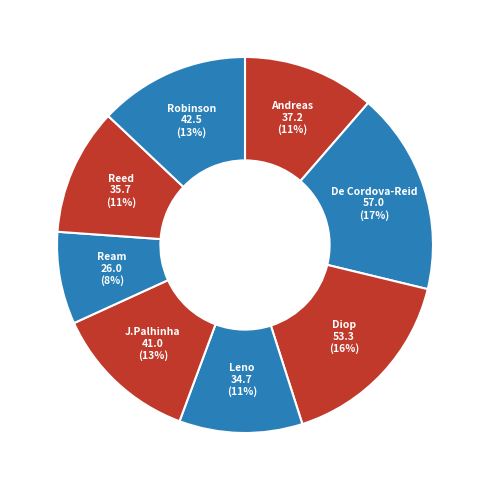

How many segments does this pie chart have?

8